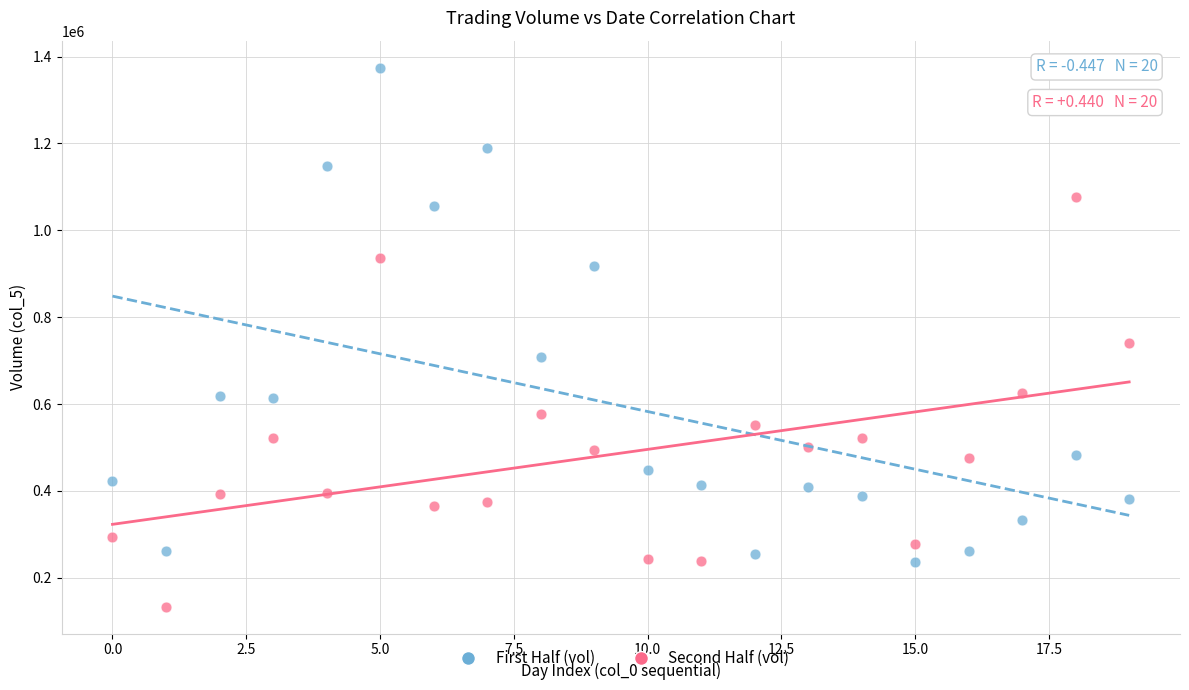

What are all the series names shown in the legend?

First Half (vol), Second Half (vol)